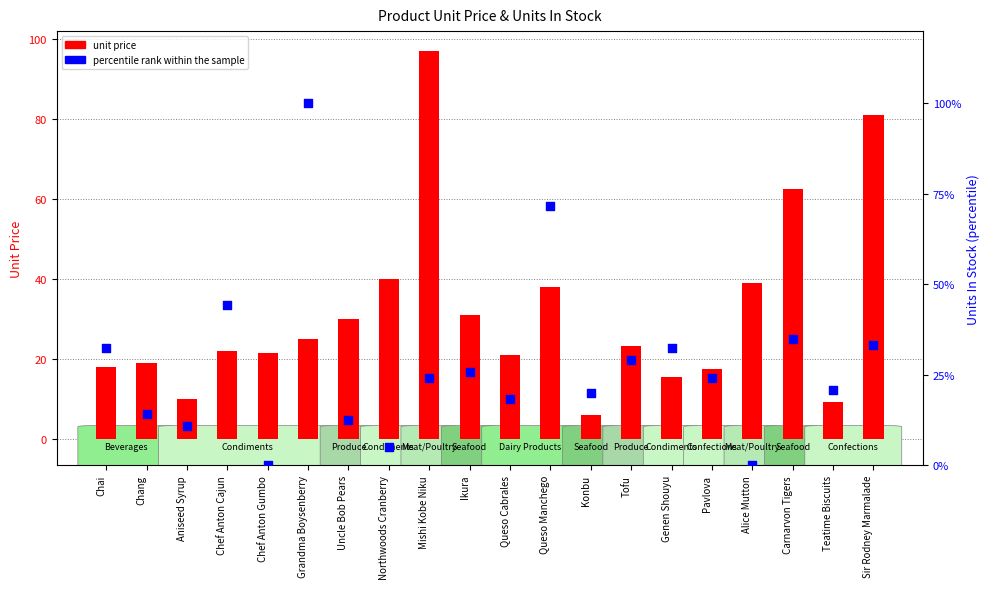

Which series reaches the maximum Y coordinate?

percentile rank within the sample